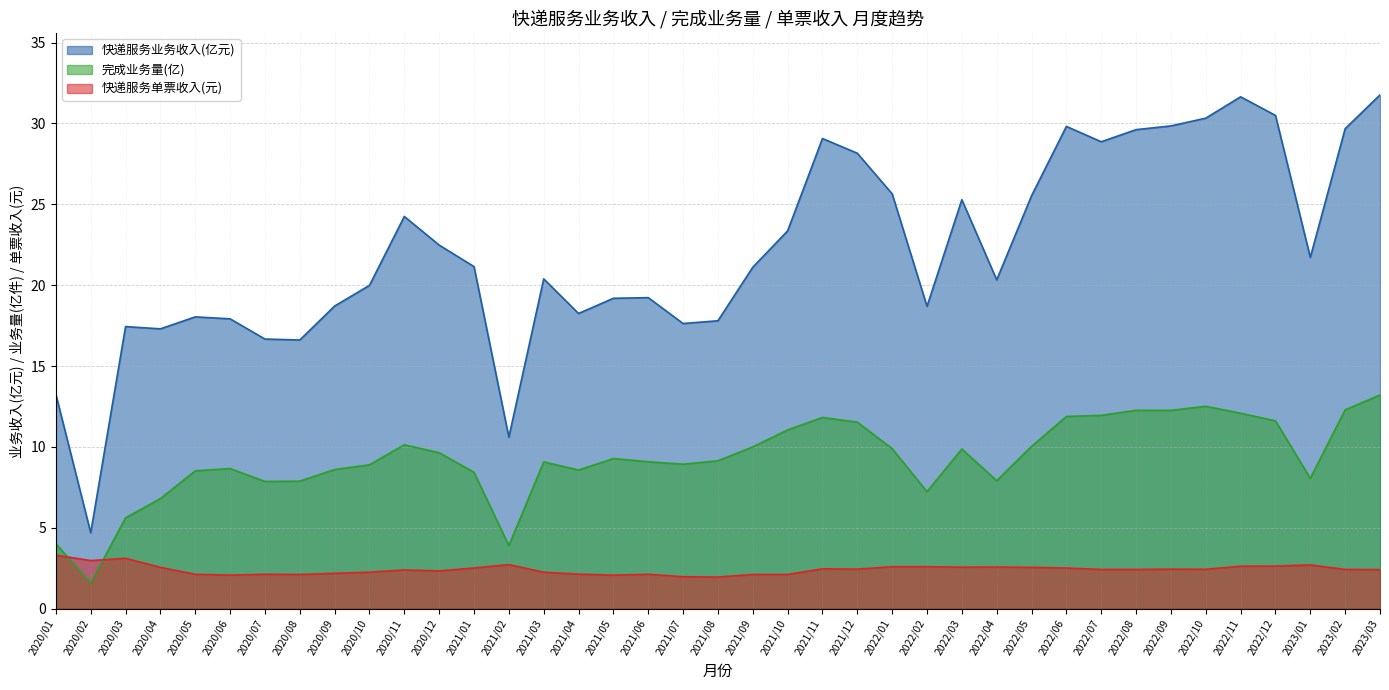

Reading right to left, what are all the values shown in this chart?

快递服务业务收入(亿元): 2023/03=31.8	2023/02=29.7	2023/01=21.7	2022/12=30.5	2022/11=31.6	2022/10=30.3	2022/09=29.9	2022/08=29.6	2022/07=28.9	2022/06=29.8	2022/05=25.5	2022/04=20.3	2022/03=25.3	2022/02=18.7	2022/01=25.6	2021/12=28.2	2021/11=29.1	2021/10=23.4	2021/09=21.1	2021/08=17.8	2021/07=17.6	2021/06=19.2	2021/05=19.2	2021/04=18.2	2021/03=20.4	2021/02=10.6	2021/01=21.1	2020/12=22.5	2020/11=24.2	2020/10=20.0	2020/09=18.7	2020/08=16.6	2020/07=16.7	2020/06=17.9	2020/05=18.0	2020/04=17.3	2020/03=17.4	2020/02=4.7	2020/01=13.2
完成业务量(亿): 2023/03=13.2	2023/02=12.3	2023/01=8.1	2022/12=11.6	2022/11=12.1	2022/10=12.5	2022/09=12.3	2022/08=12.3	2022/07=11.9	2022/06=11.9	2022/05=10.0	2022/04=7.9	2022/03=9.9	2022/02=7.2	2022/01=9.9	2021/12=11.5	2021/11=11.8	2021/10=11.1	2021/09=10.0	2021/08=9.1	2021/07=8.9	2021/06=9.1	2021/05=9.3	2021/04=8.6	2021/03=9.1	2021/02=3.9	2021/01=8.4	2020/12=9.6	2020/11=10.1	2020/10=8.9	2020/09=8.6	2020/08=7.9	2020/07=7.9	2020/06=8.7	2020/05=8.5	2020/04=6.8	2020/03=5.6	2020/02=1.6	2020/01=4.0
快递服务单票收入(元): 2023/03=2.4	2023/02=2.4	2023/01=2.7	2022/12=2.6	2022/11=2.6	2022/10=2.4	2022/09=2.4	2022/08=2.4	2022/07=2.4	2022/06=2.5	2022/05=2.5	2022/04=2.6	2022/03=2.6	2022/02=2.6	2022/01=2.6	2021/12=2.4	2021/11=2.5	2021/10=2.1	2021/09=2.1	2021/08=1.9	2021/07=2.0	2021/06=2.1	2021/05=2.1	2021/04=2.1	2021/03=2.2	2021/02=2.7	2021/01=2.5	2020/12=2.3	2020/11=2.4	2020/10=2.2	2020/09=2.2	2020/08=2.1	2020/07=2.1	2020/06=2.1	2020/05=2.1	2020/04=2.5	2020/03=3.1	2020/02=3.0	2020/01=3.3